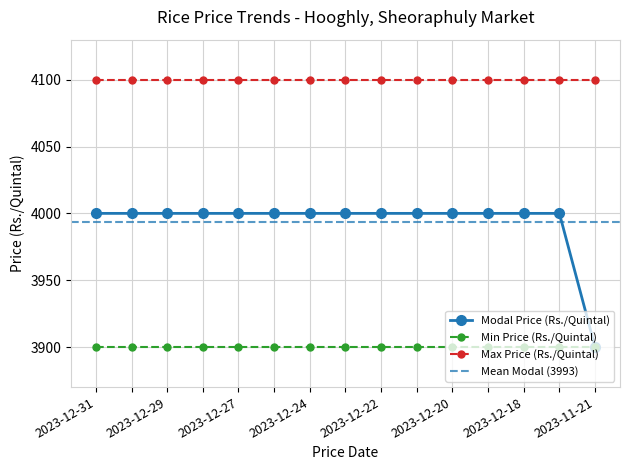

What is the lowest value of the Min Price (Rs./Quintal) series?

3900